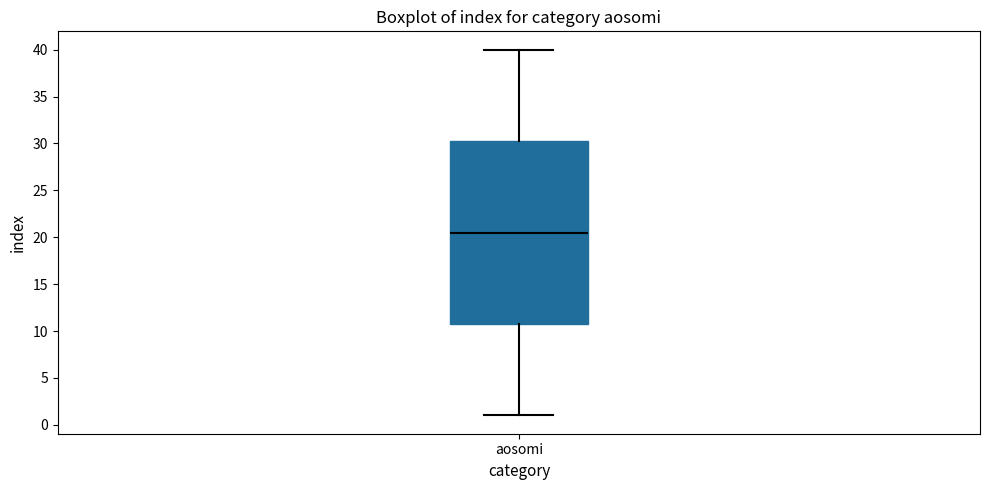

Transcribe this box plot: give where the median line is, the range the box spans, and where the two whiskers end, as read against the y-axis. The values are not printed on the chart, so give them approximately, as read against the axis.

median 20.5, box 11.0 to 30.5, whiskers 1.0 to 40.0